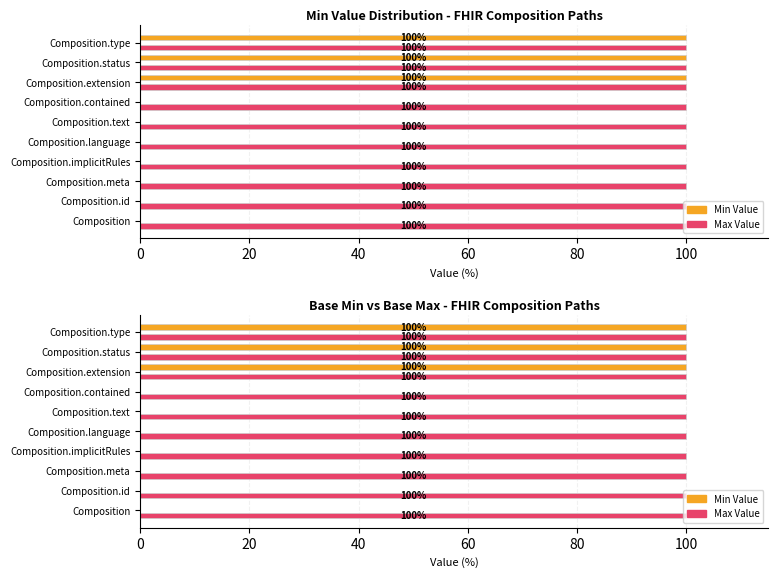

How many bars are there in each group?

2